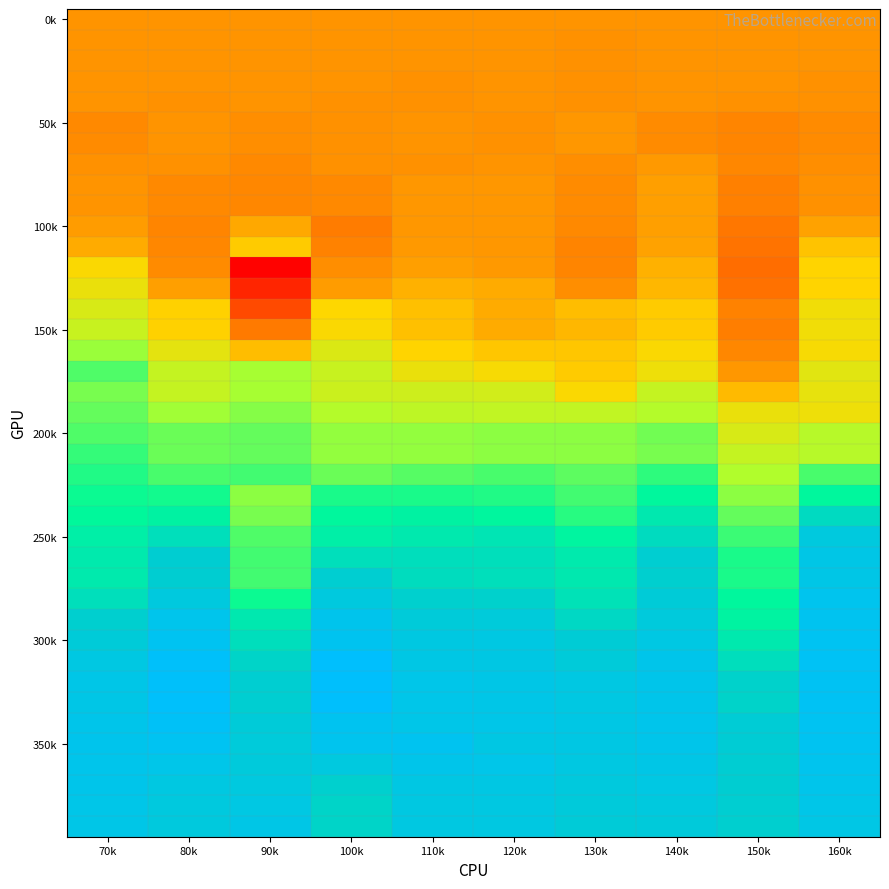

At which category is the sum across all series the highest?

160k